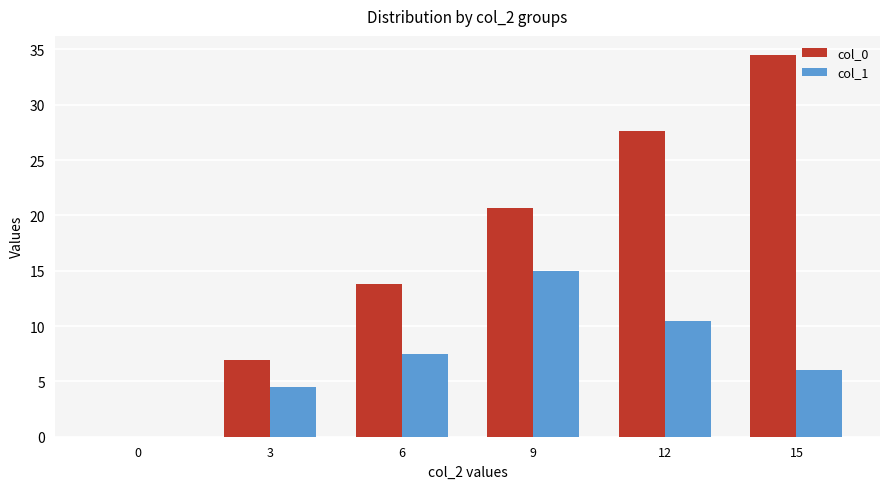

Reading left to right, extract all data points from this chart.

col_0: 0.0	6.9	13.8	20.7	27.6	34.5
col_1: 0.0	4.5	7.5	15.0	10.5	6.0